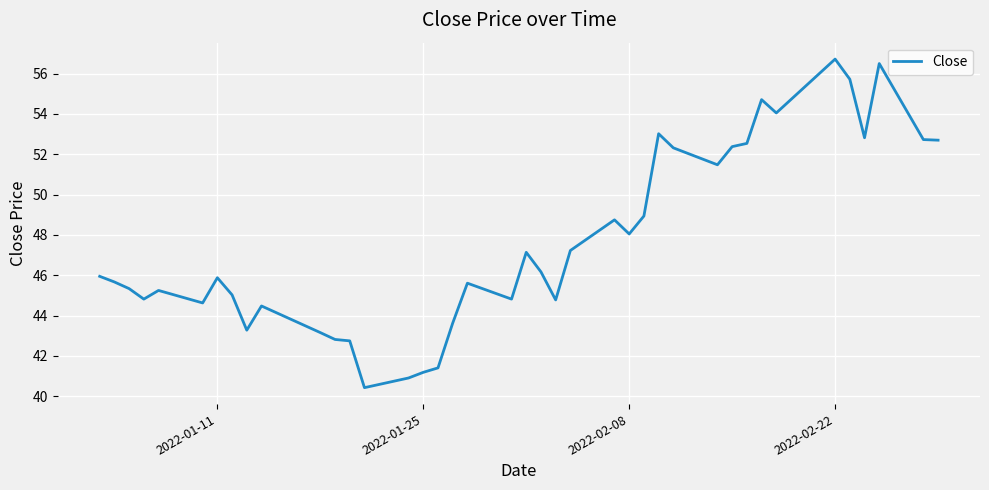

What is the maximum value shown in the chart?

56.7